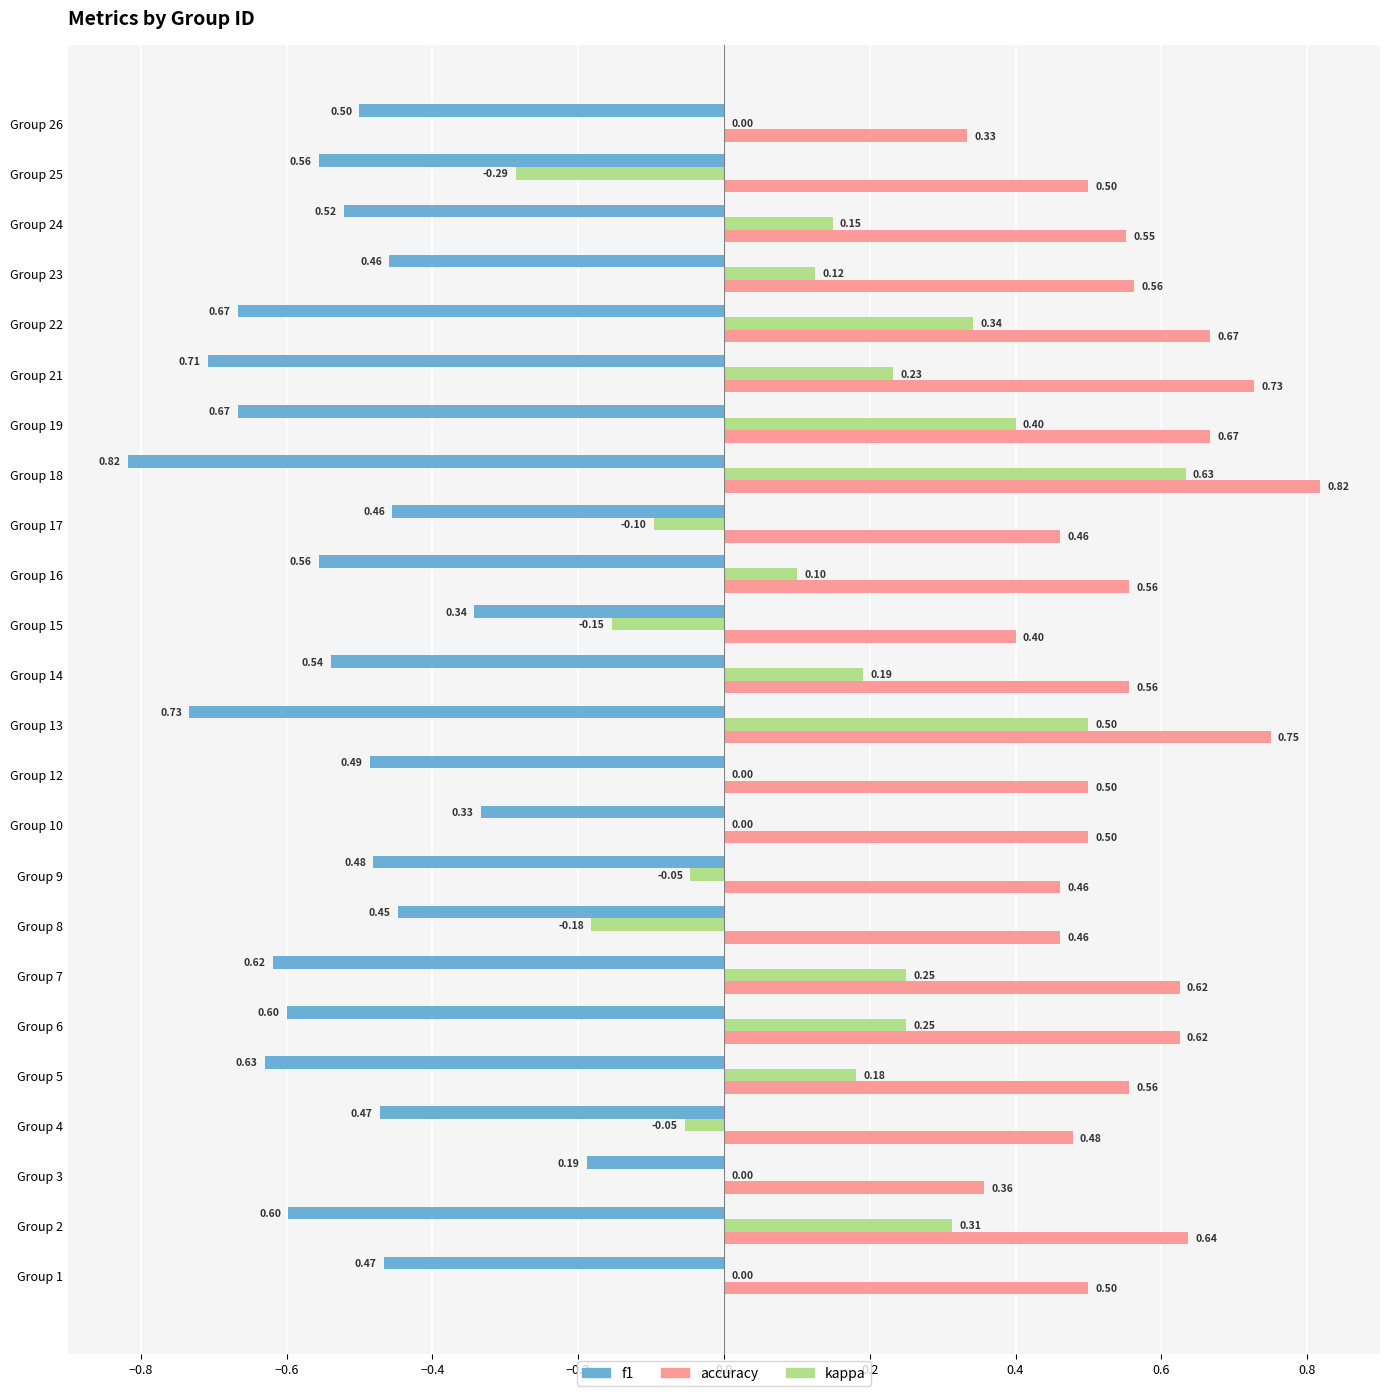

What are all the series names shown in the legend?

f1, accuracy, kappa